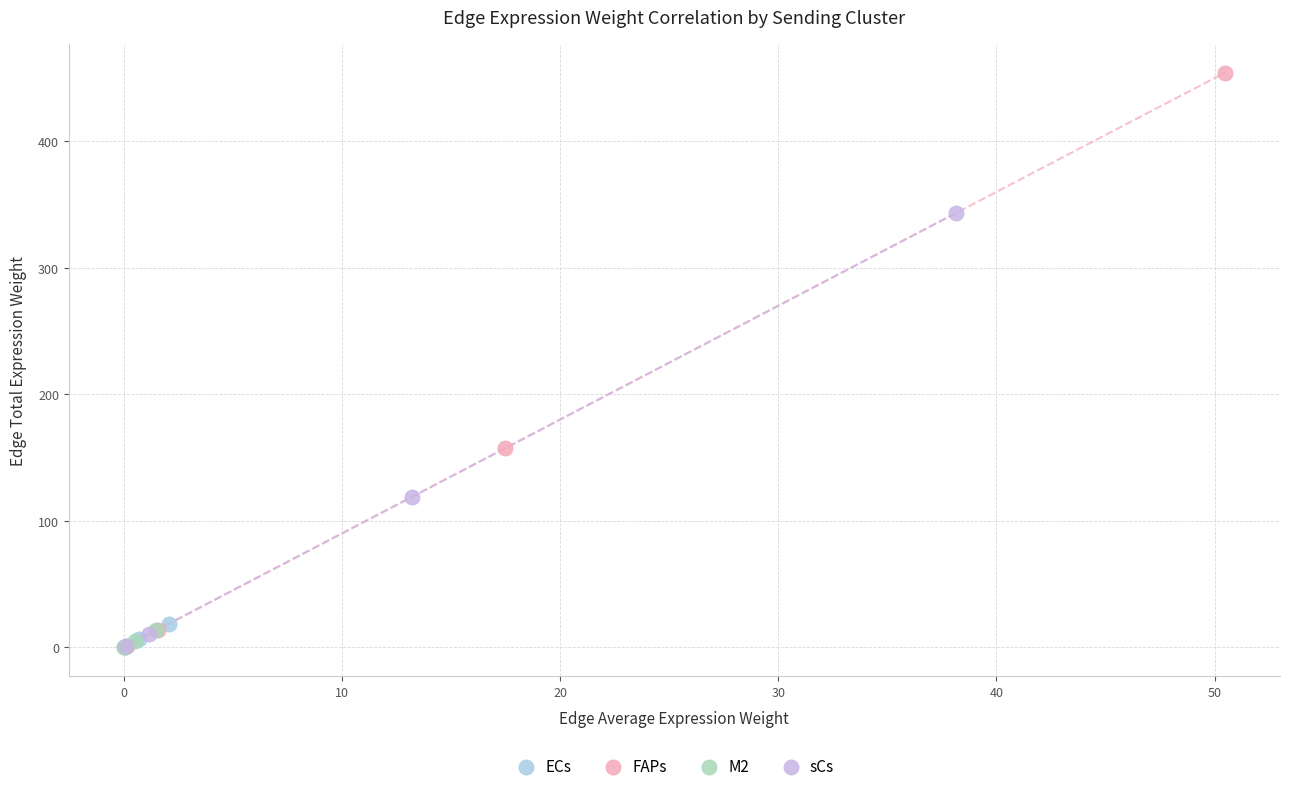

Which series has the largest Y range (max minus min)?

FAPs